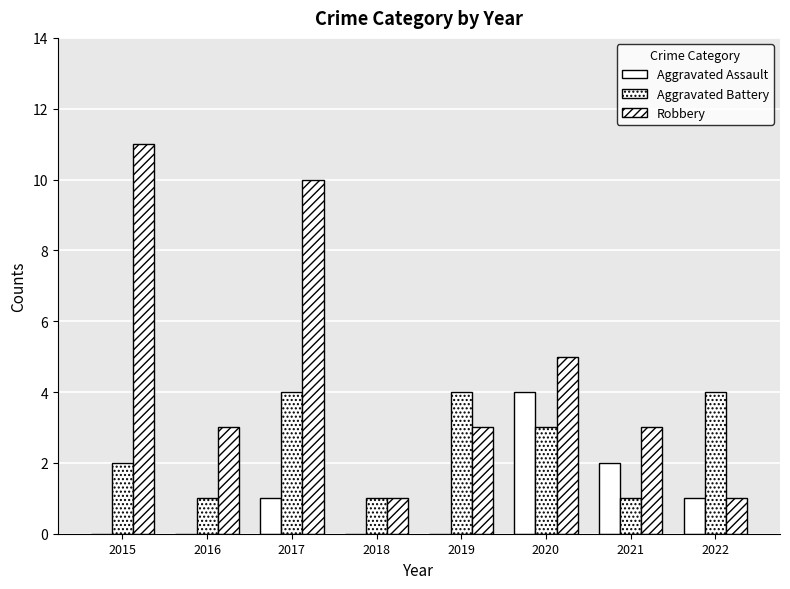

How many series are shown in this chart?

3